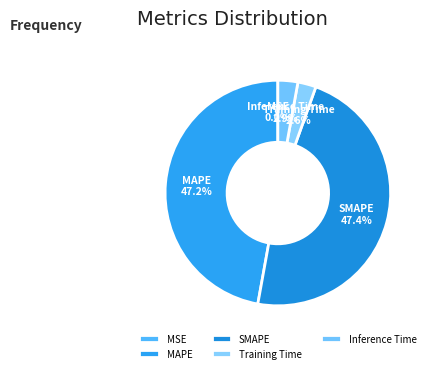

Does Training Time account for over 50% of the chart?

No